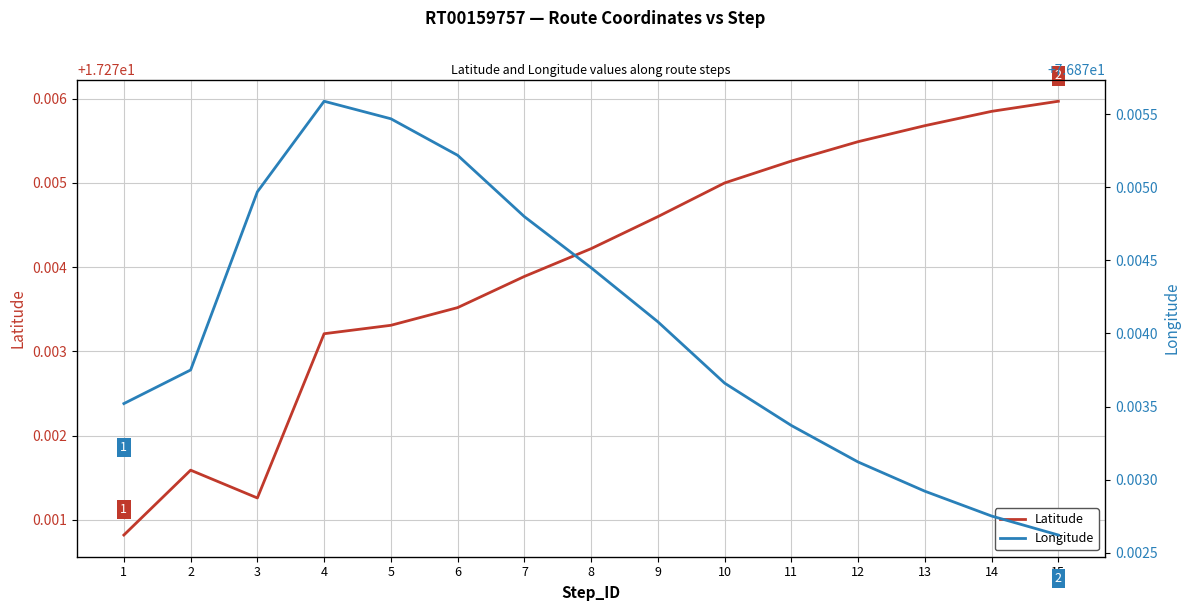

Is this an area chart (filled region under the line)?

No